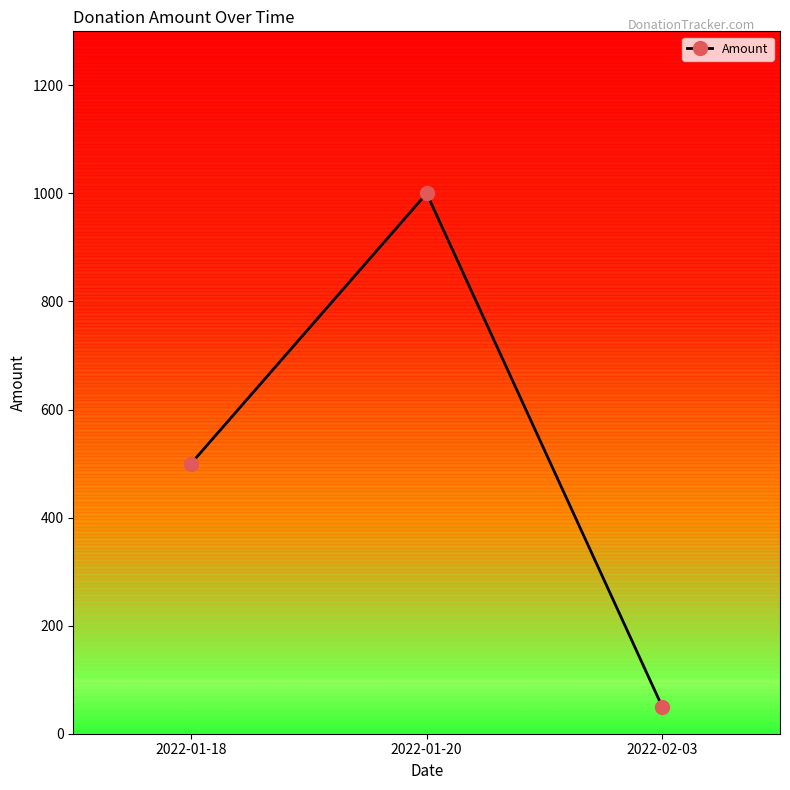

True or false: the data shows 239 at 2022-01-20.

False